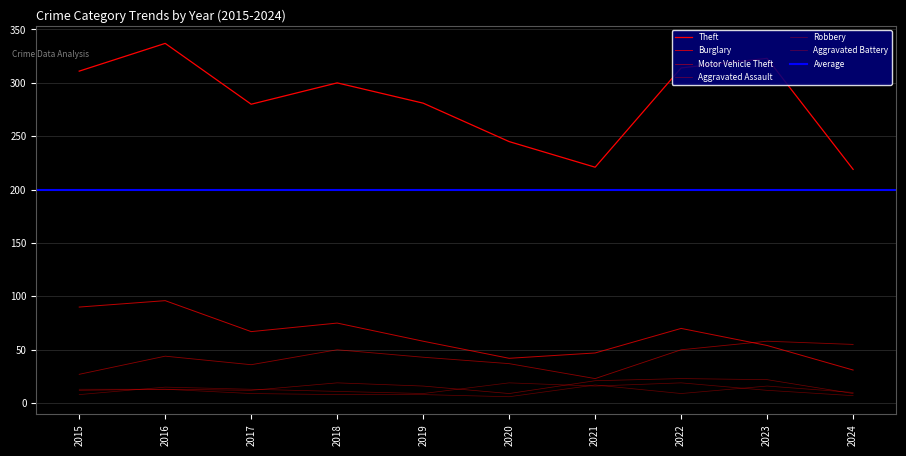

True or false: Theft and Aggravated Assault cross at least once.

False